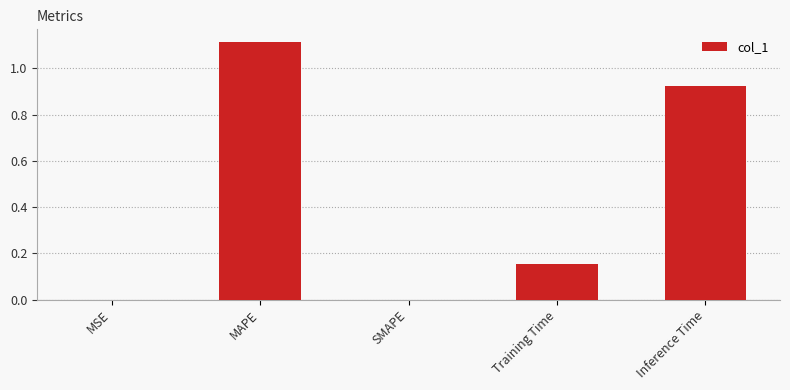

The value at SMAPE is 0.6. True or false?

False